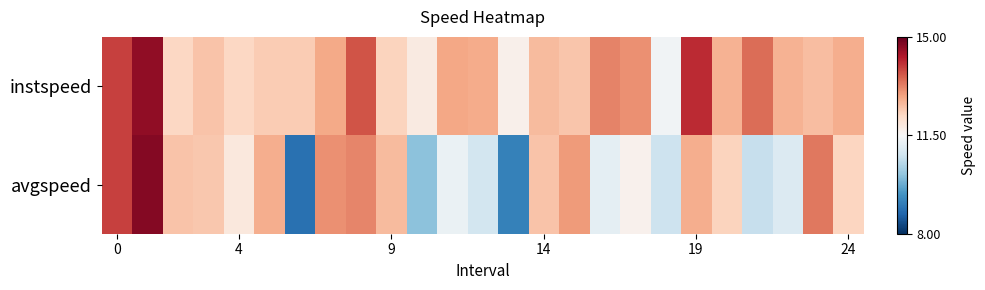

Which series has the largest total across all categories?

instspeed